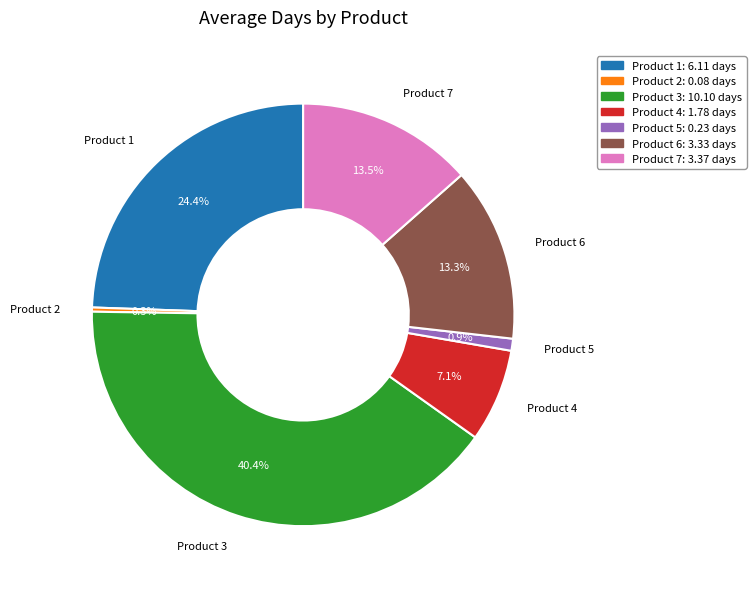

True or false: Product 4 accounts for 7% of the total.

True